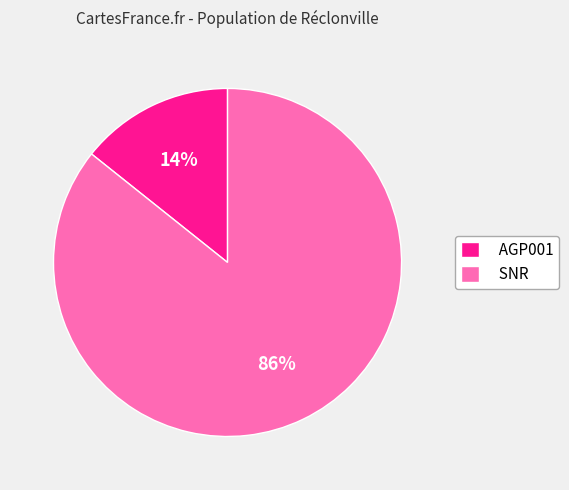

Which slice is the smallest?

AGP001